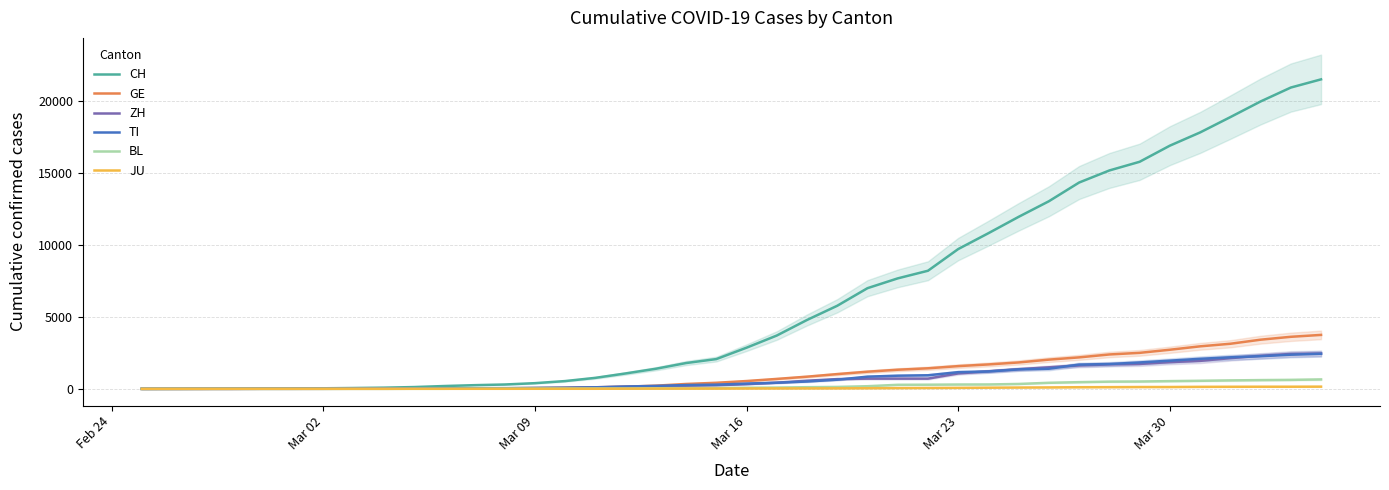

What is the difference between the maximum and second lowest values in the JU series?

154